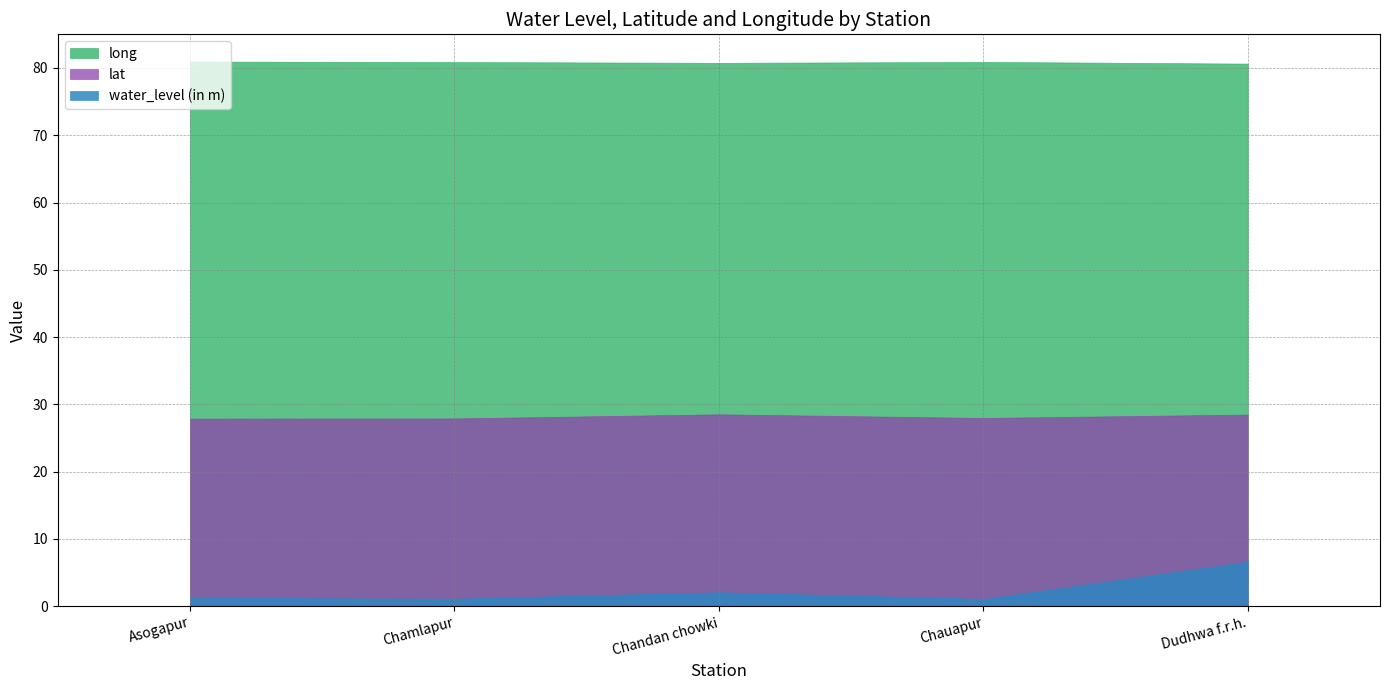

True or false: lat and water_level (in m) cross at least once.

False